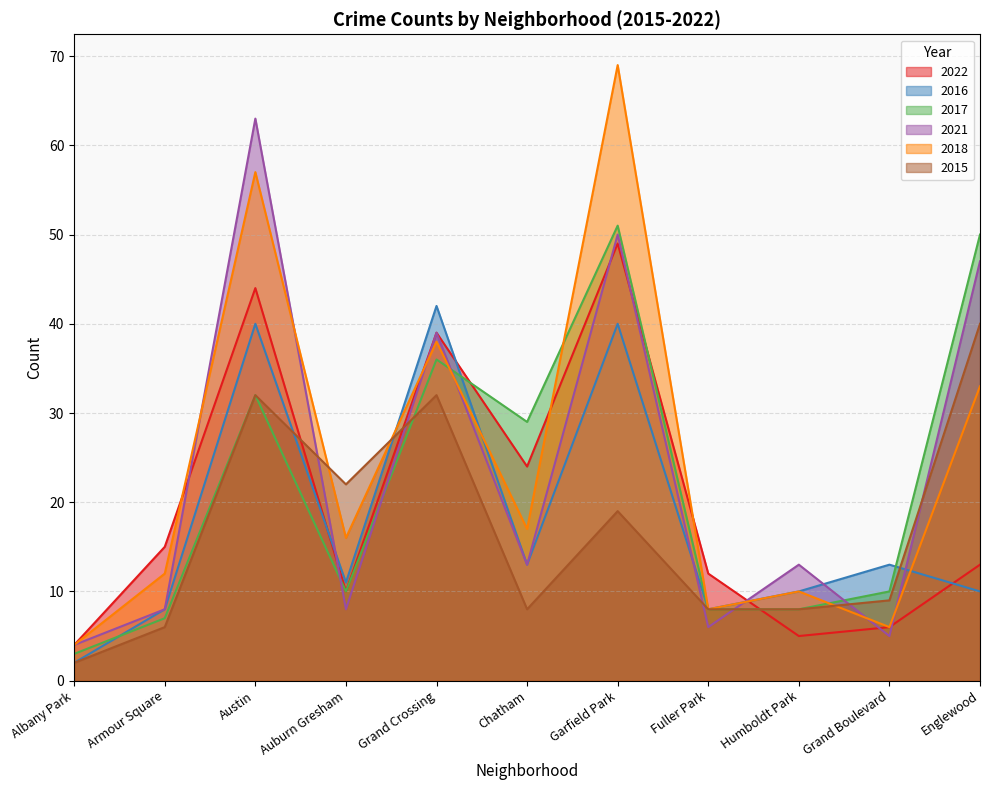

How many values in the 2017 series exceed 10?

5